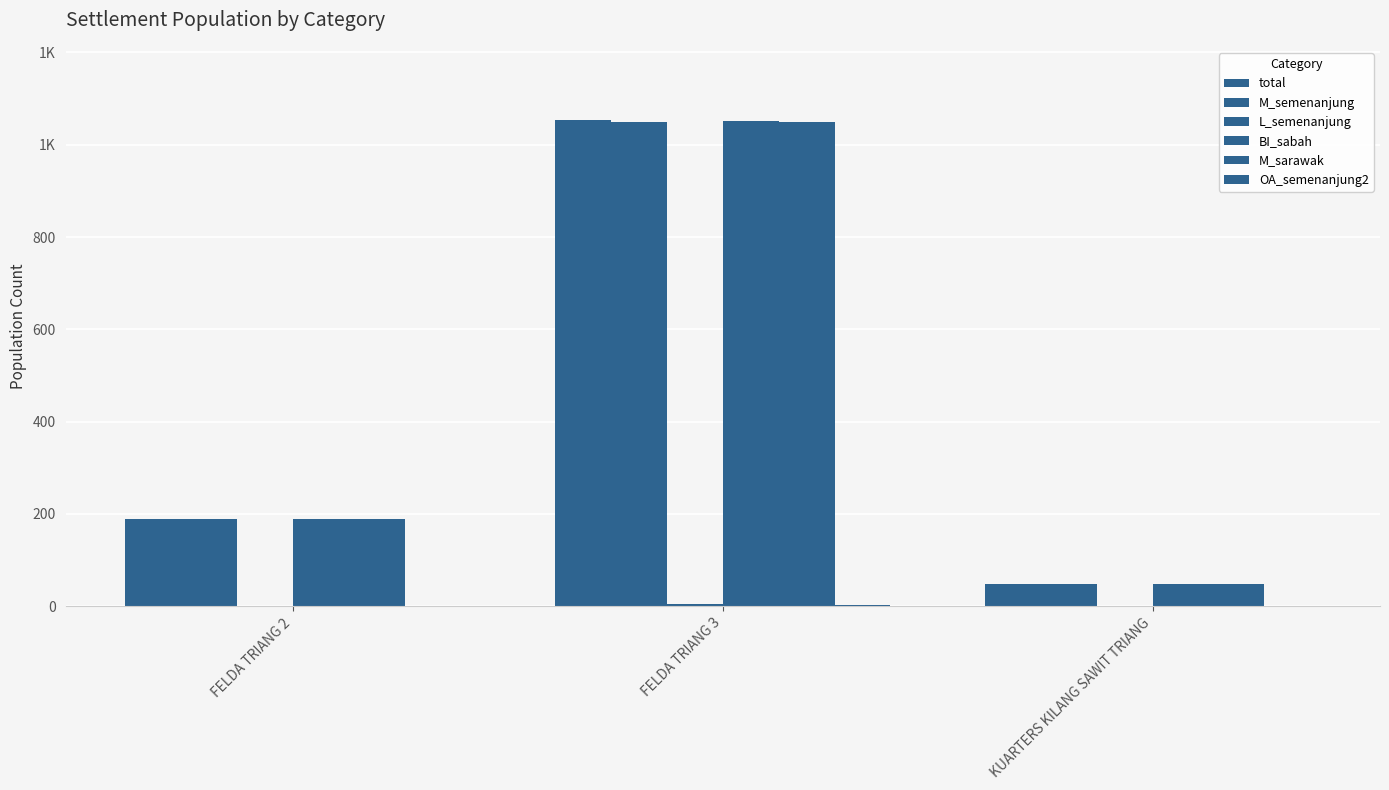

Rank the categories by M_sarawak value from lowest to highest.

KUARTERS KILANG SAWIT TRIANG, FELDA TRIANG 2, FELDA TRIANG 3